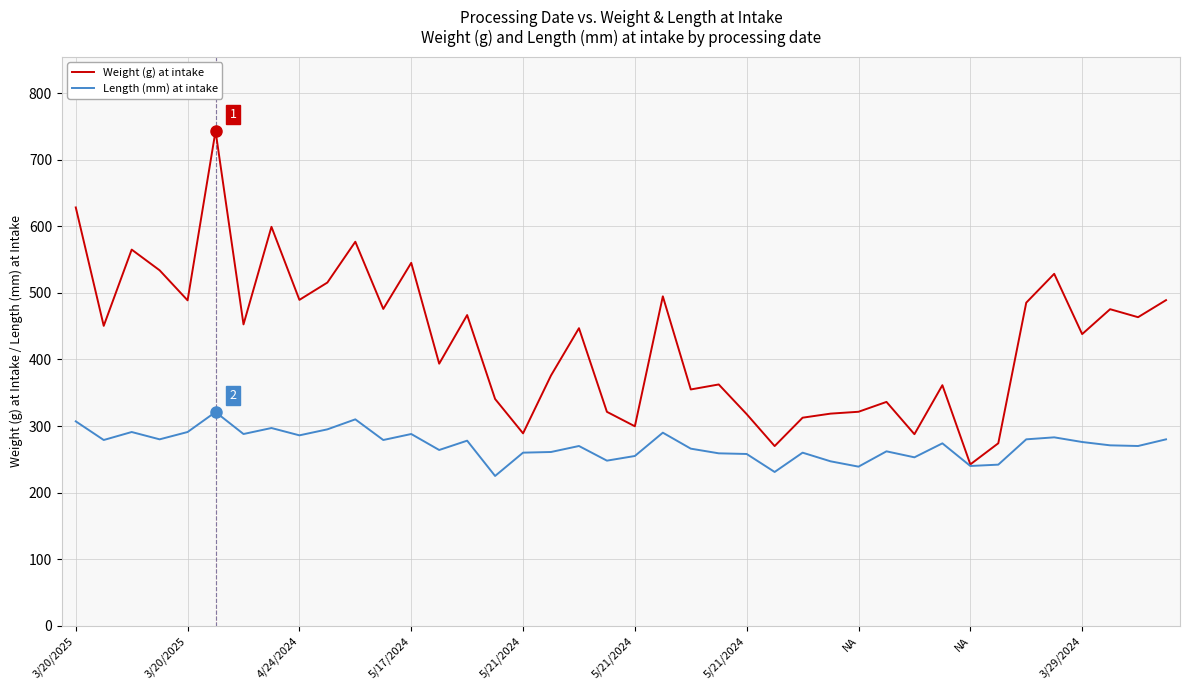

Does the chart display data point markers on the line(s)?

No